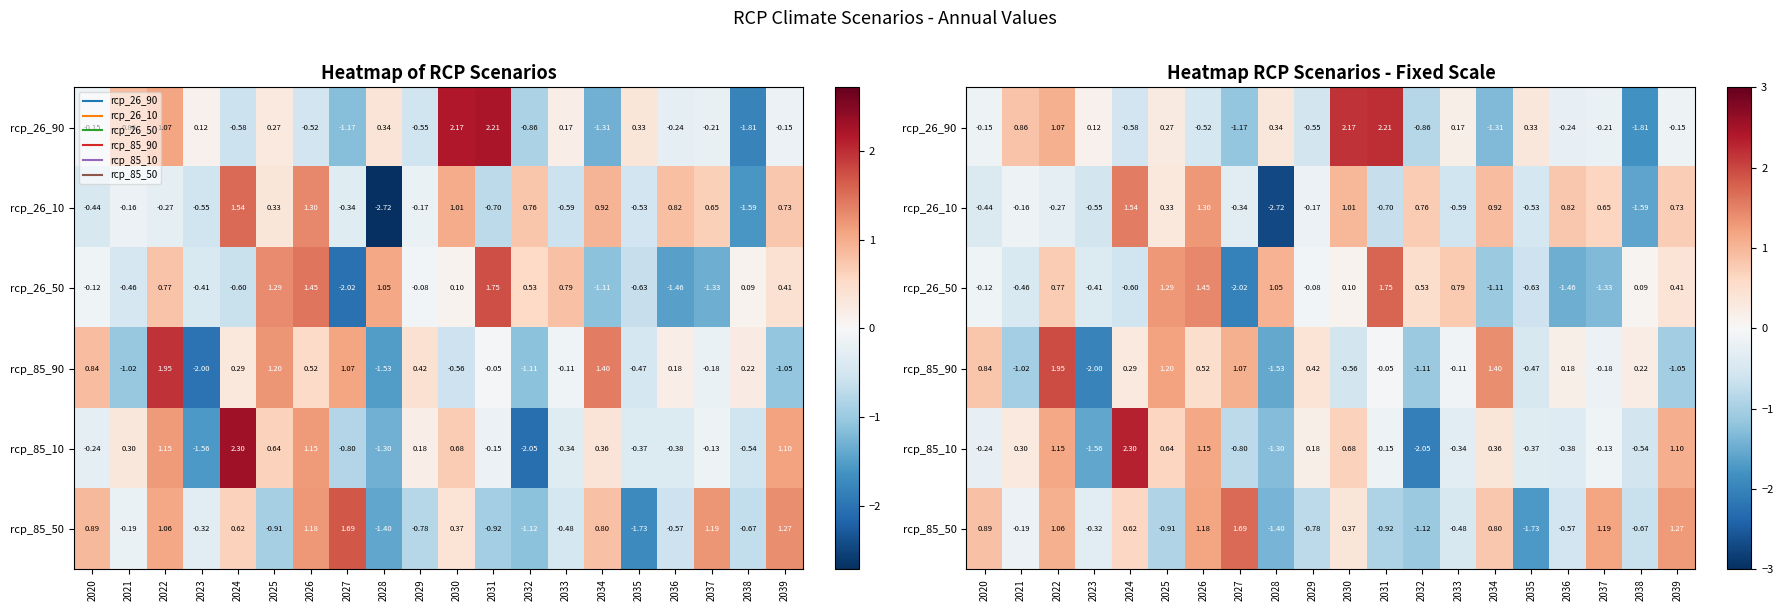

What is the total value across all series at 2026?

5.1